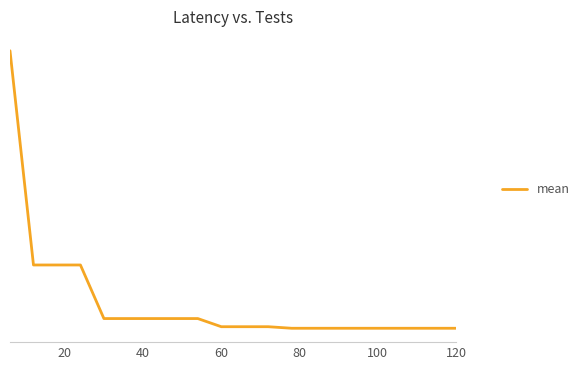

True or false: there are more than 0 points higher than both neighbors.

False